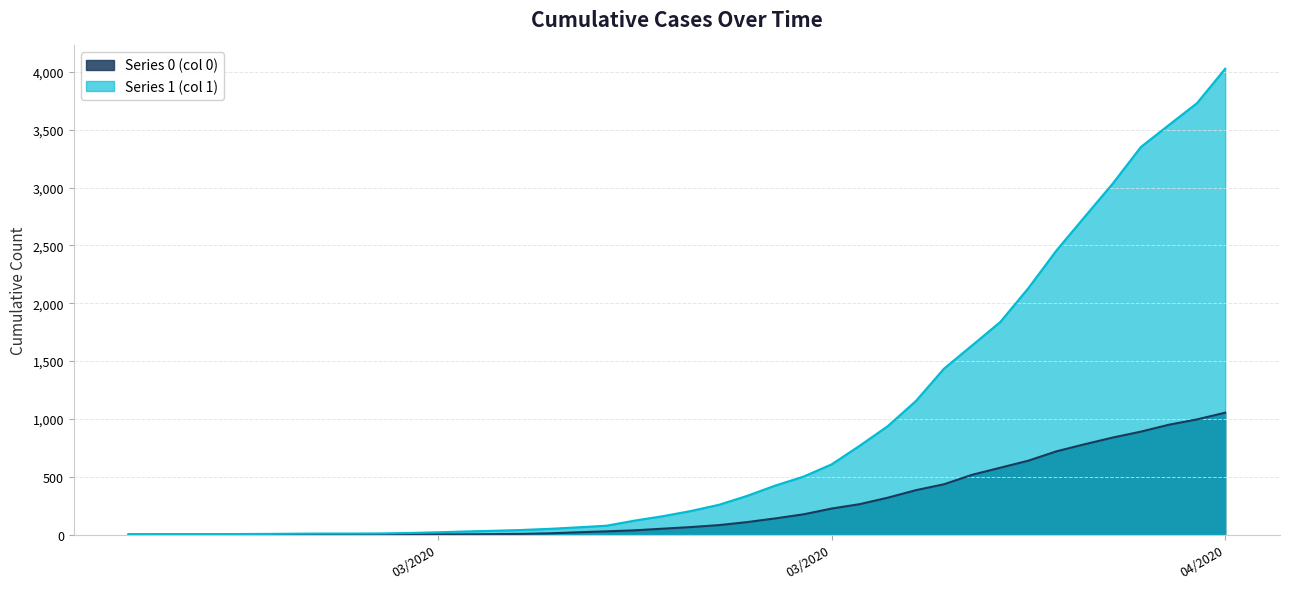

Count the number of data series in this chart.

2